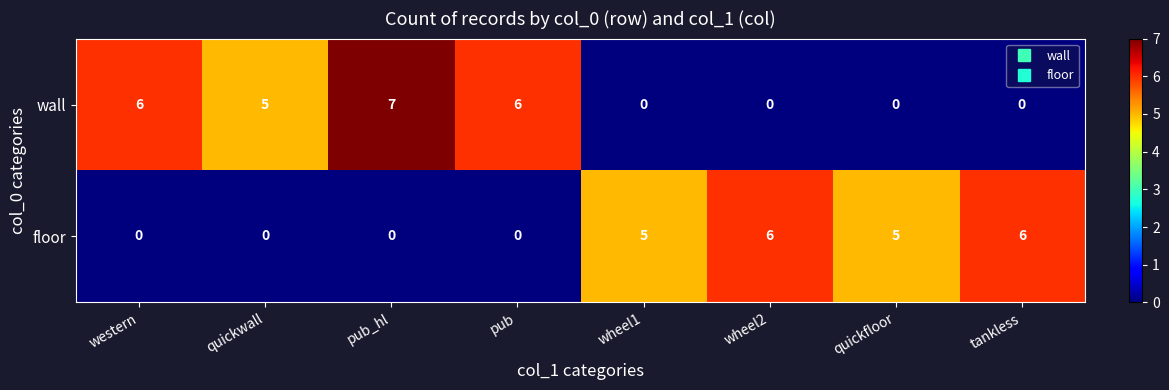

At which category is the sum across all series the highest?

pub_hl